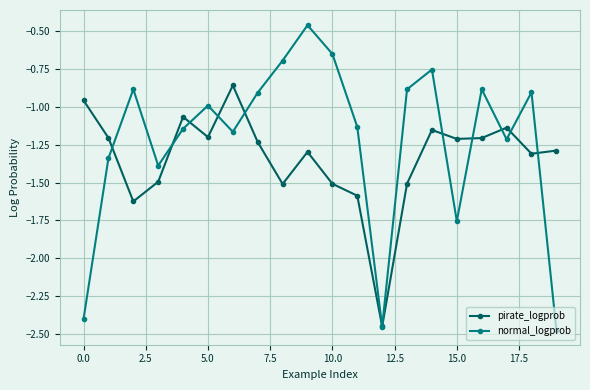

Which series has the largest total across all categories?

normal_logprob